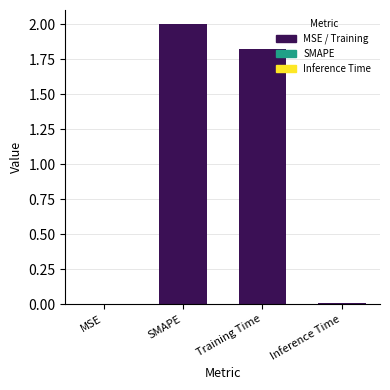

Which has a higher value, Inference Time or Training Time?

Training Time